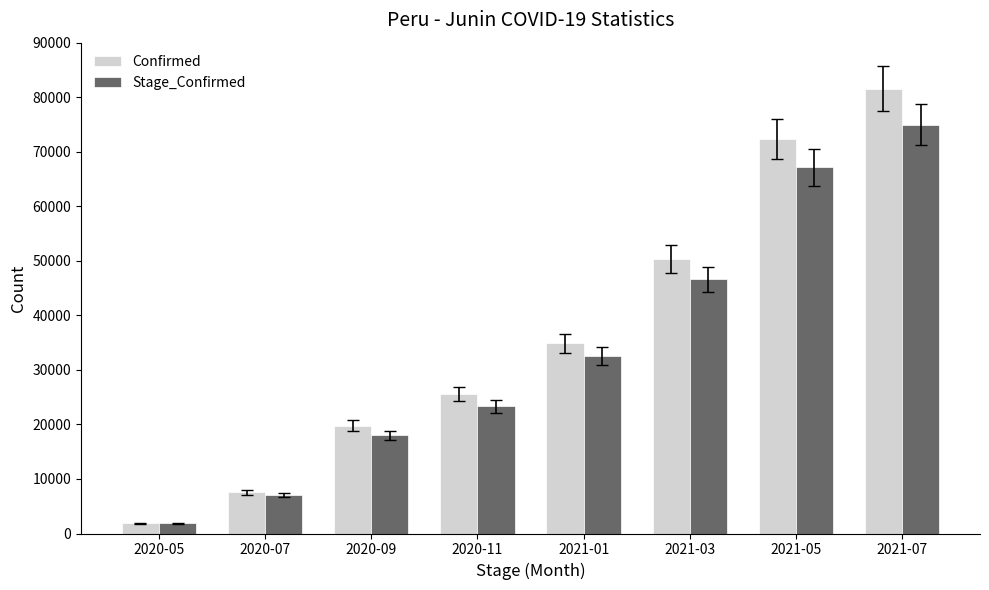

Are the bars horizontal?

No